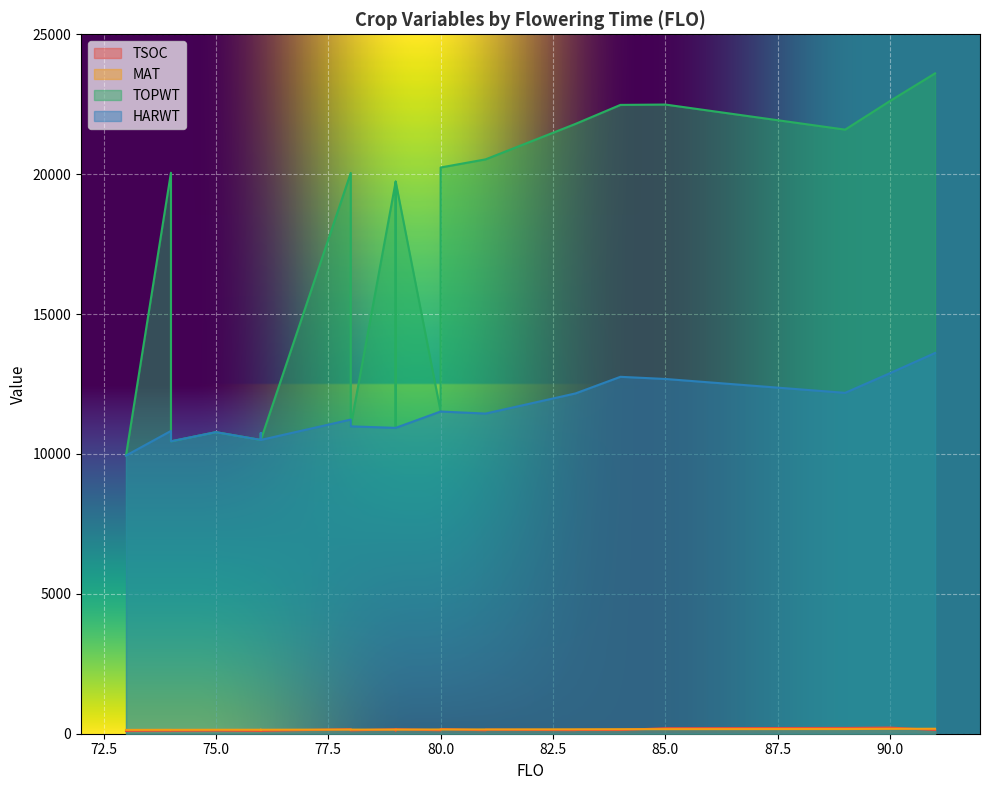

Where is TOPWT nearest to the value 16772?

79